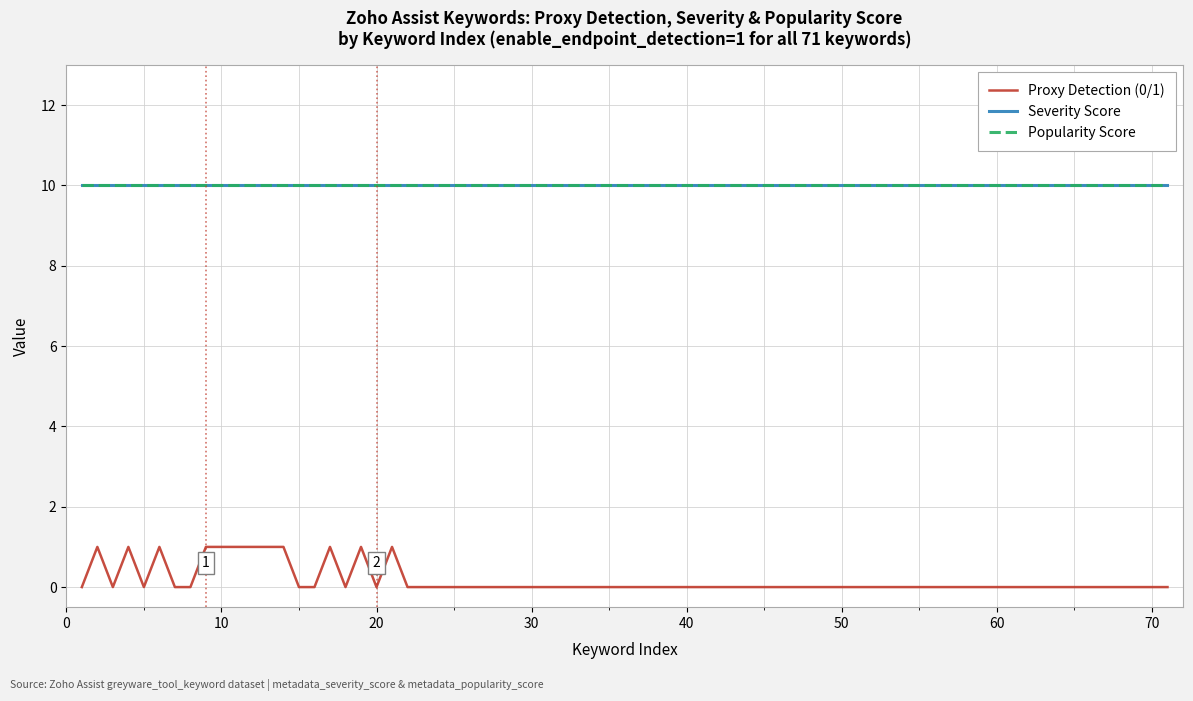

Does the chart display data point markers on the line(s)?

No